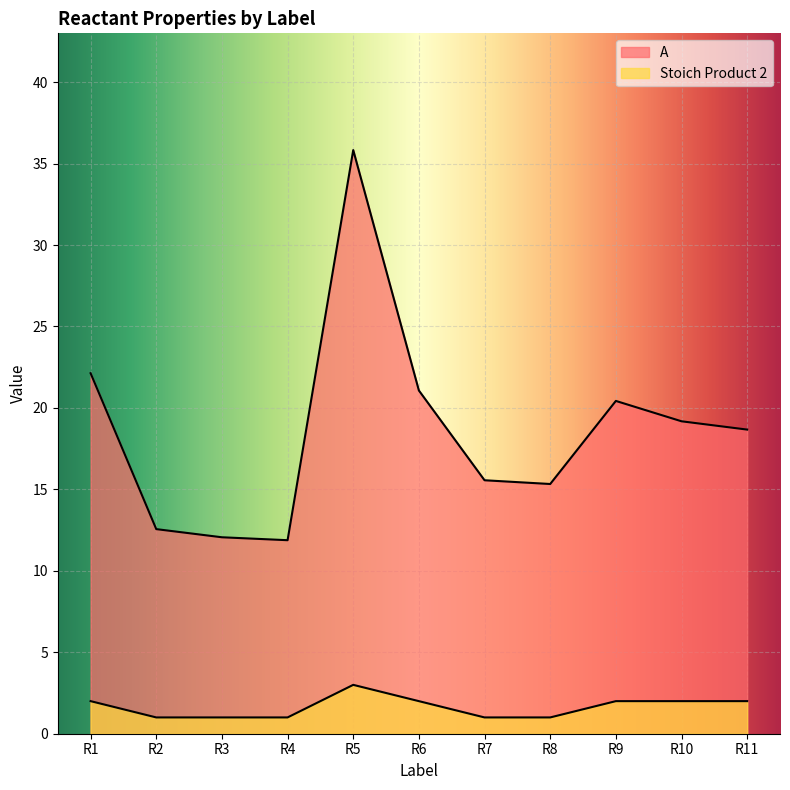

What is the minimum value shown in the chart?

1.0